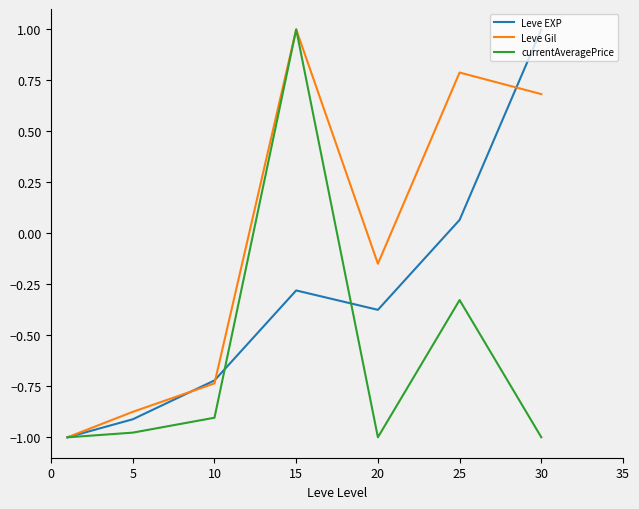

At how many categories does at least one series exceed 0?

3